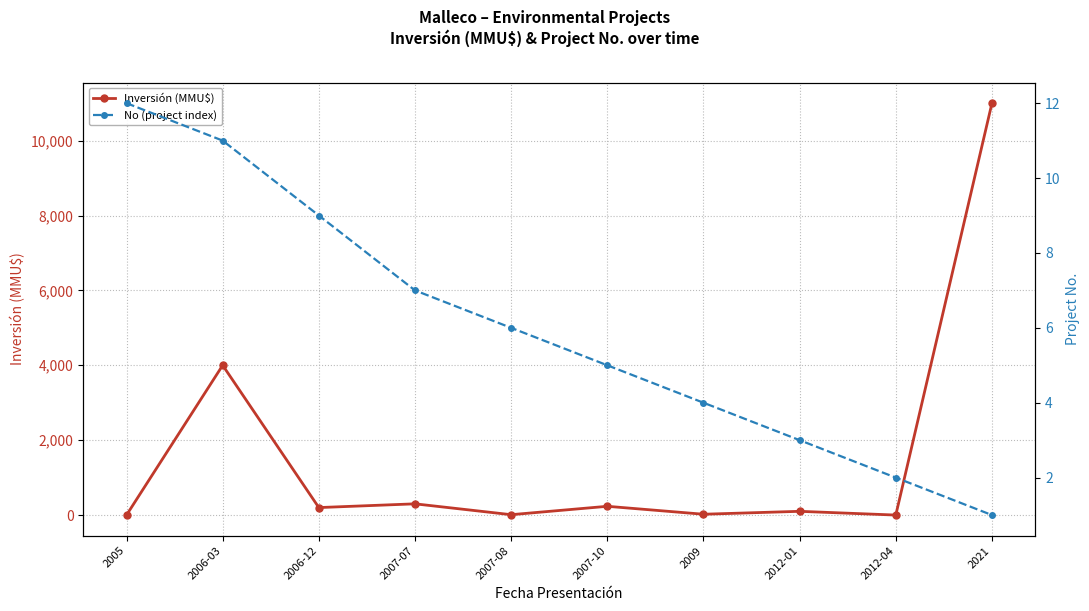

What is the total value across all series at 2021?

11001